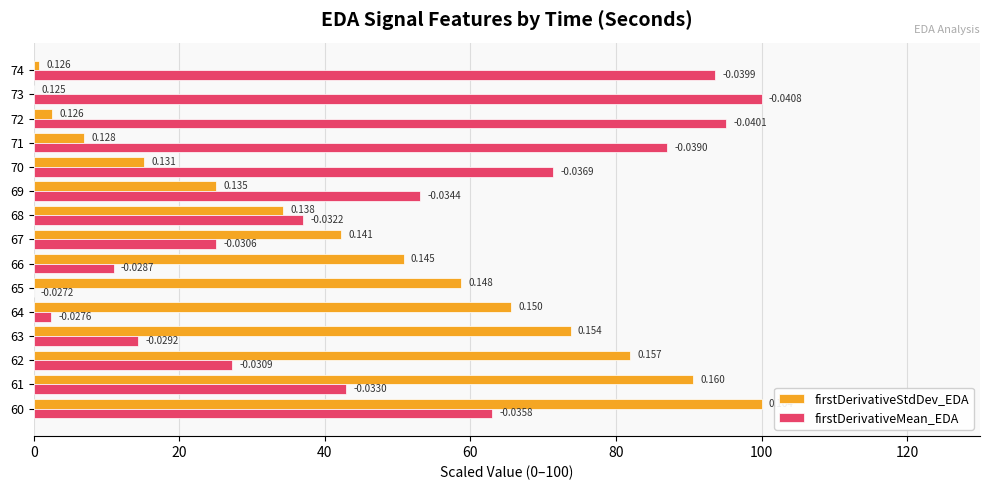

Which series changed the most between 64 and 68?

firstDerivativeMean_EDA